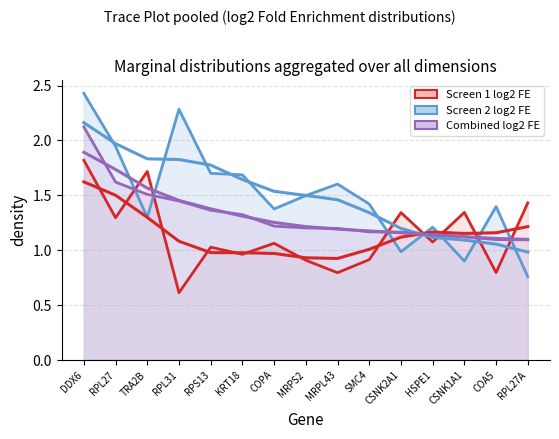

How many interior local peaks does the Screen 1 log2 Fold Enrichment series have?

5